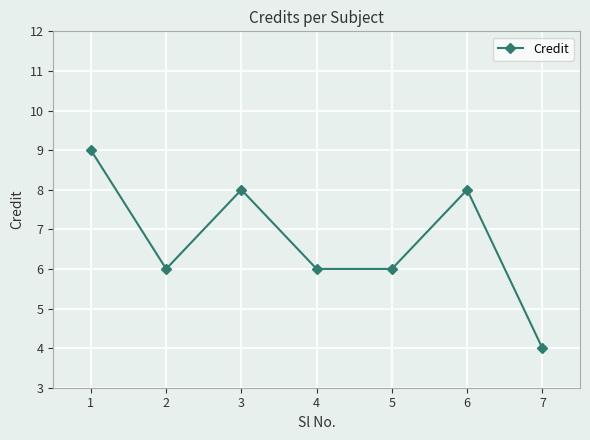

Does the chart have visible grid lines?

Yes